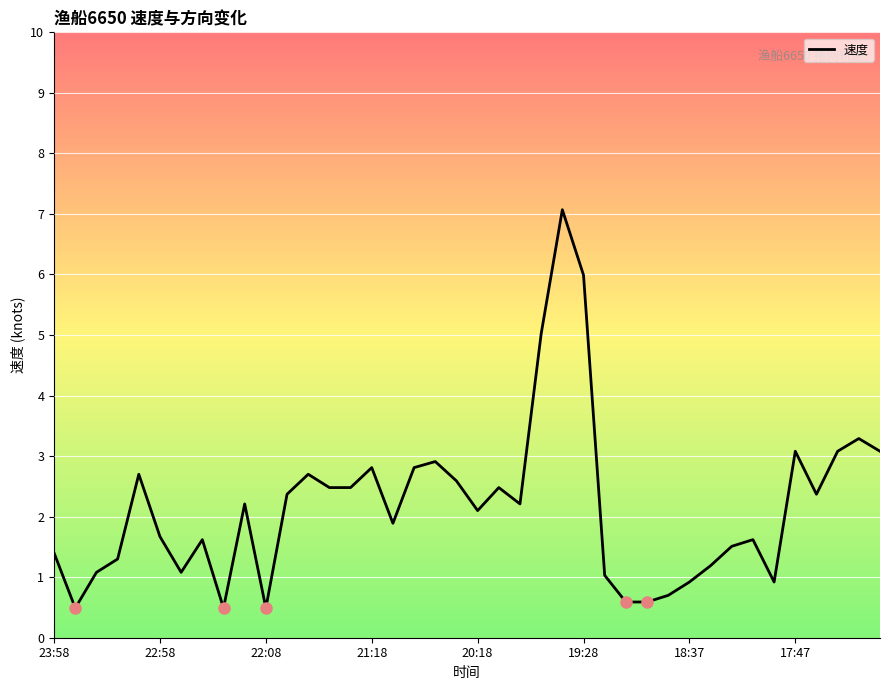

What is the difference between the maximum and minimum values?

6.6